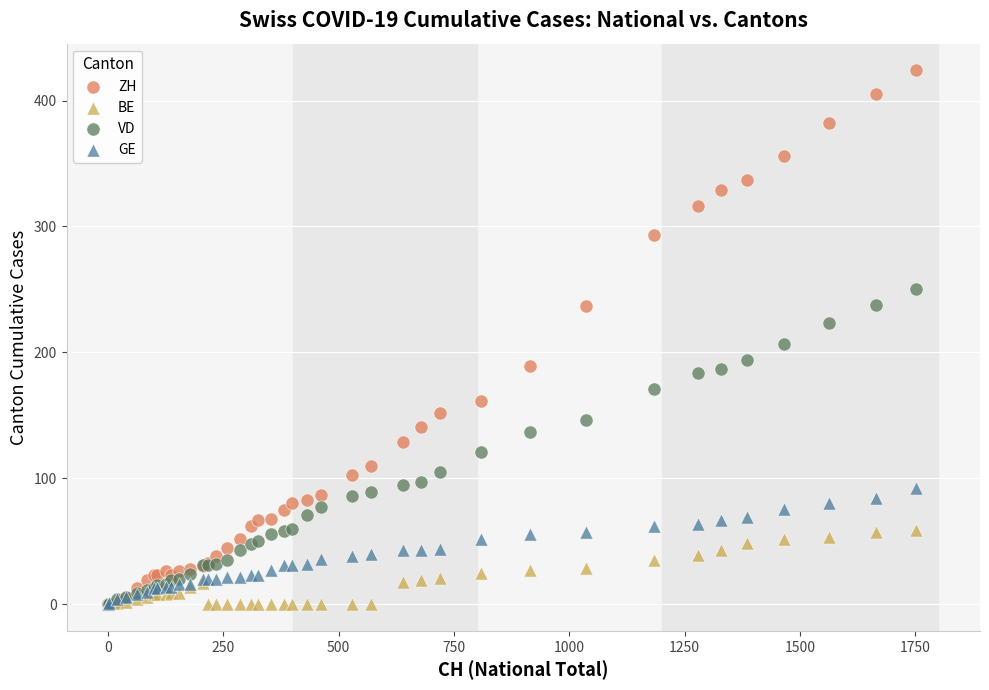

What are all the series names shown in the legend?

ZH, BE, VD, GE